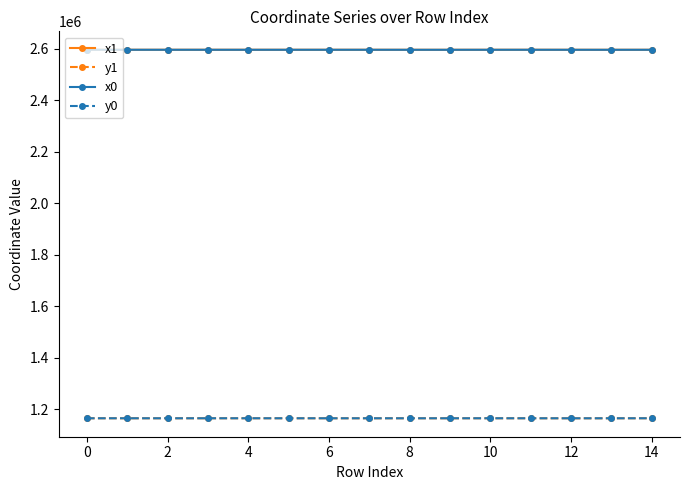

True or false: x1 has more than 1 points higher than both neighbors.

True